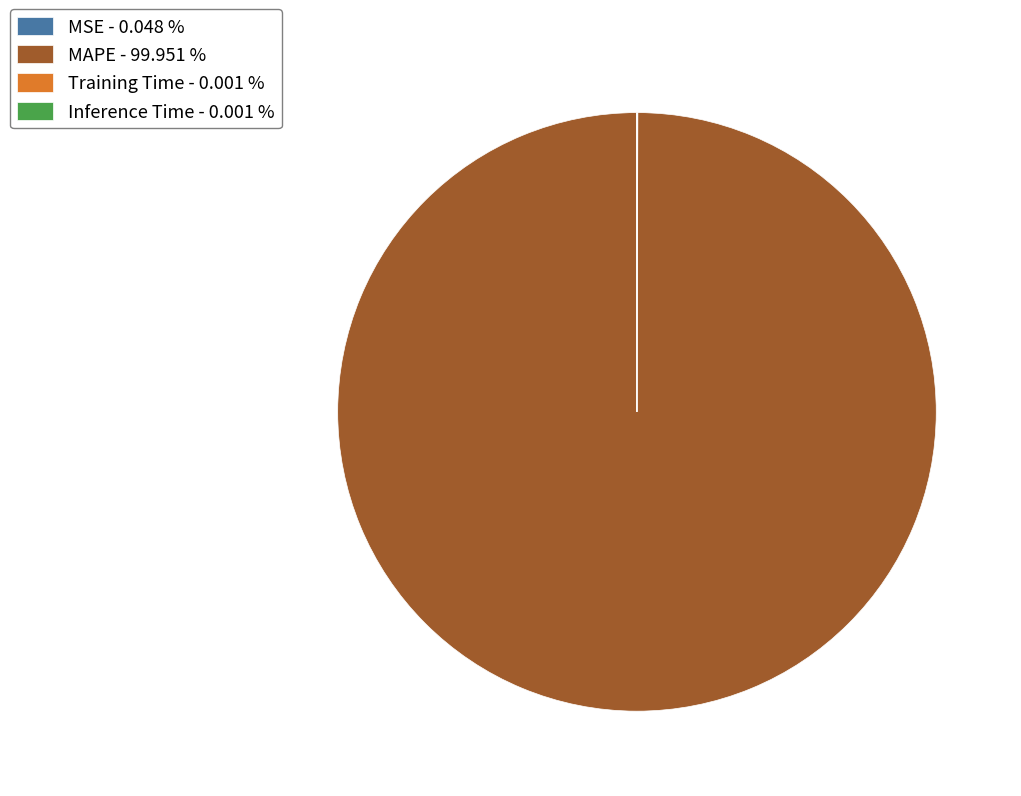

Which category has the biggest portion of the pie?

MAPE